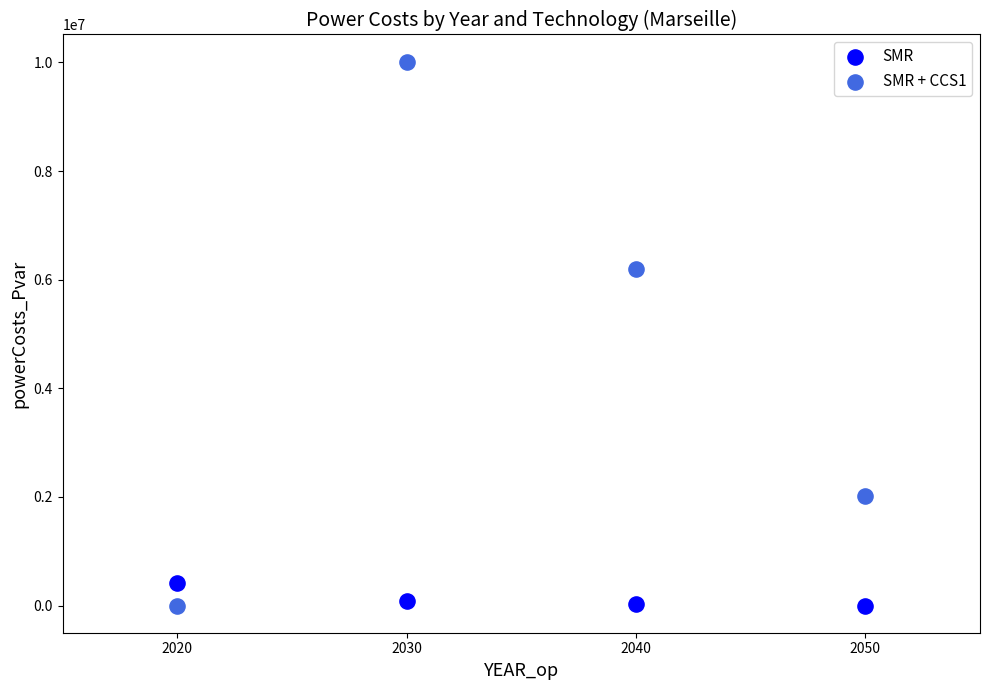

What is the X range (max minus min) for the scatter plot?

30.0